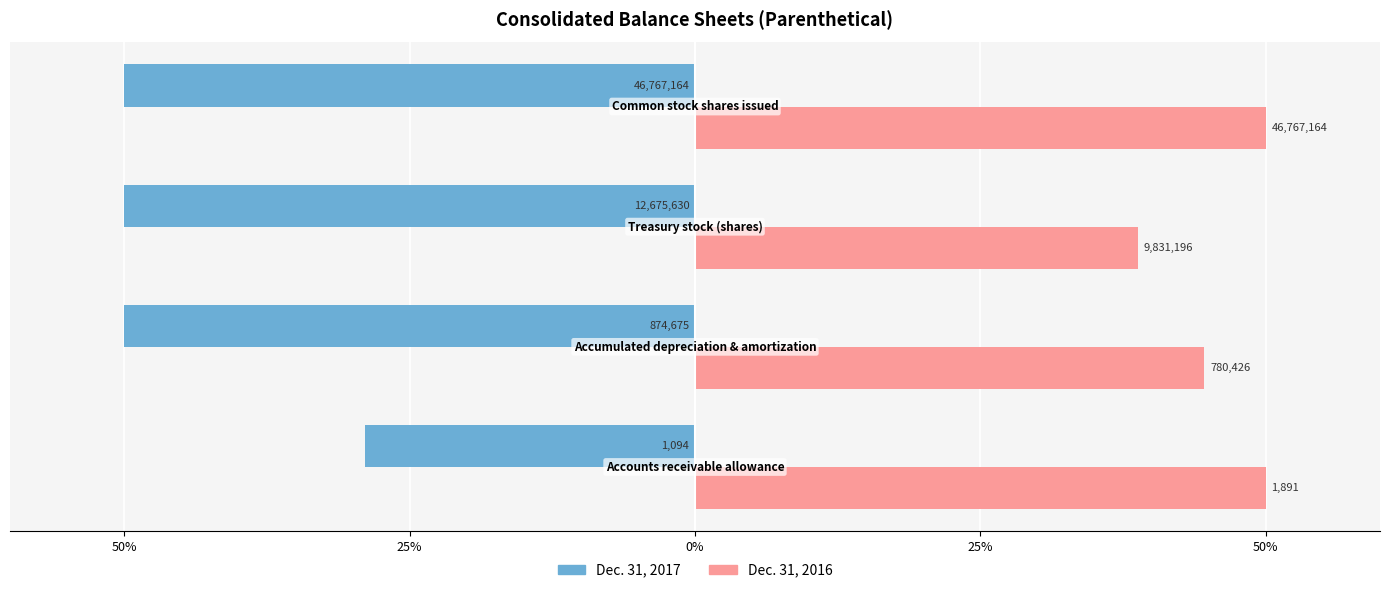

Which series has the largest range (max minus min)?

Dec. 31, 2017